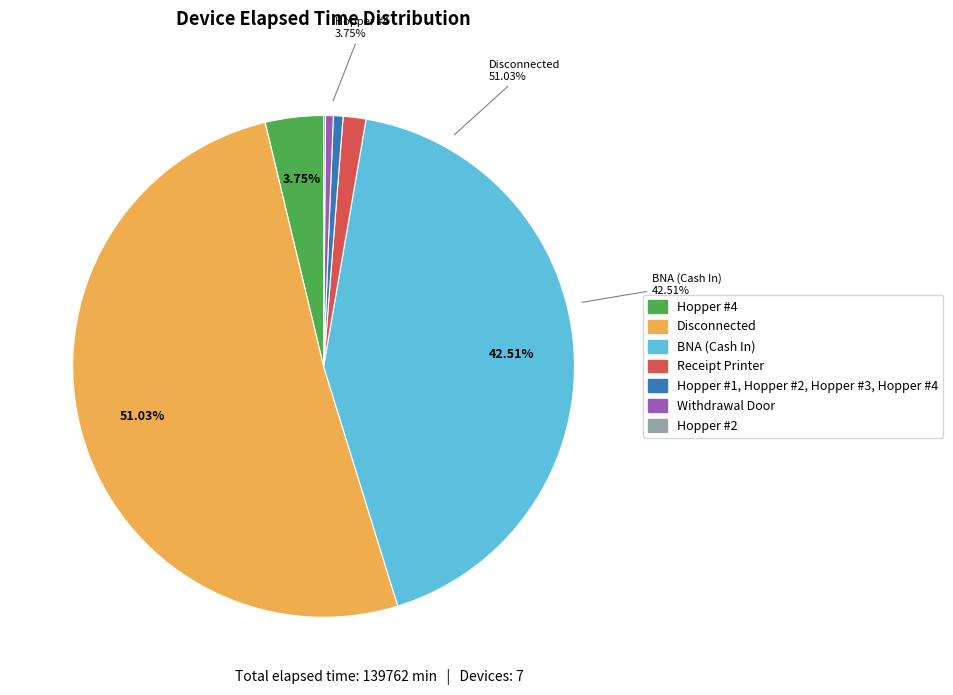

What percentage is the BNA (Cash In) slice, to the nearest percent?

43%